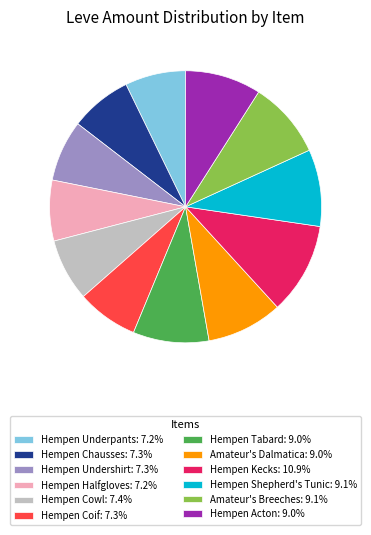

Approximately how many times larger is the value at Hempen Kecks: 10.9% compared to Amateur's Dalmatica: 9.0%?

1.2